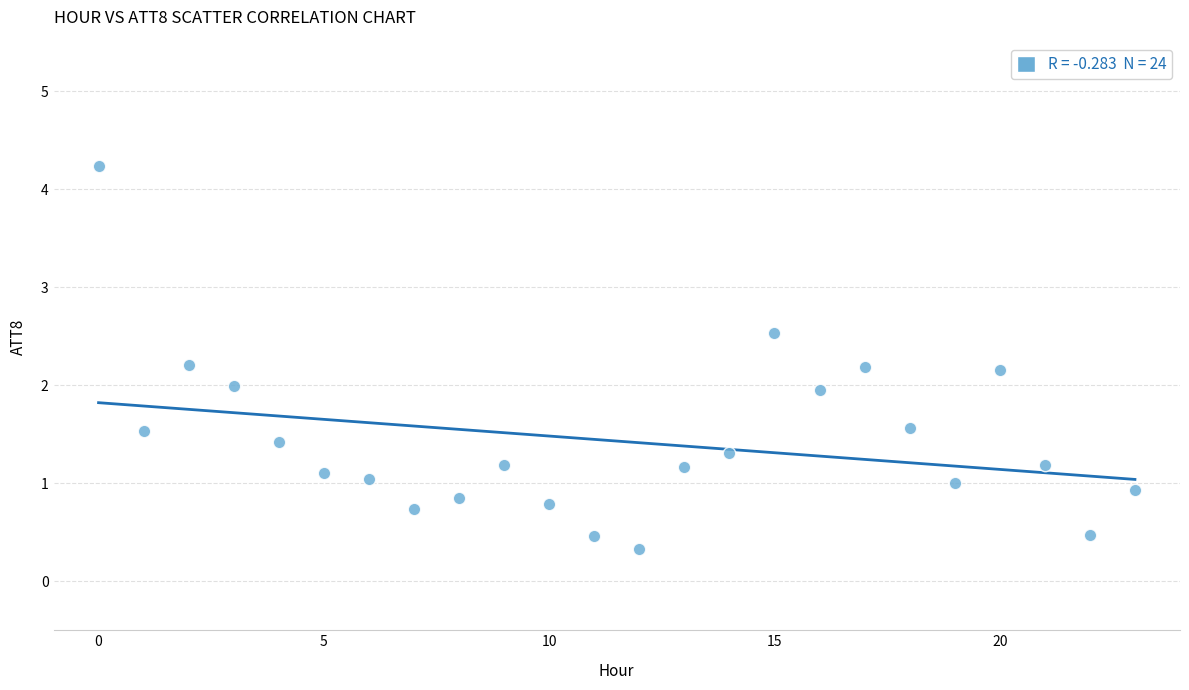

What is the range of Y values (max minus min)?

3.9